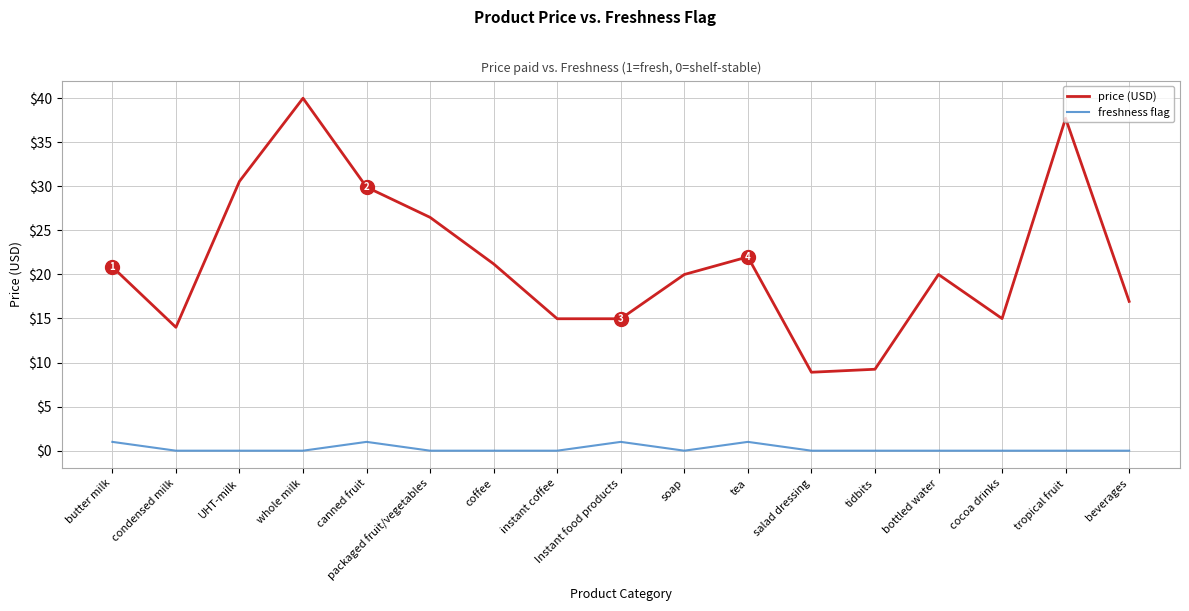

What is the difference between the price (USD) values at canned fruit and soap?

9.9